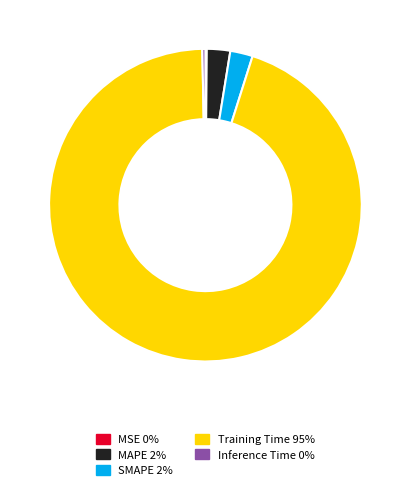

Combined, do SMAPE 2% and MAPE 2% account for over 50%?

No